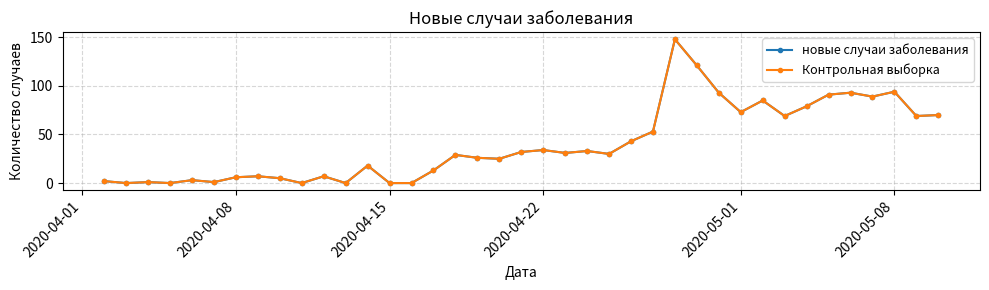

Is this an area chart (filled region under the line)?

No